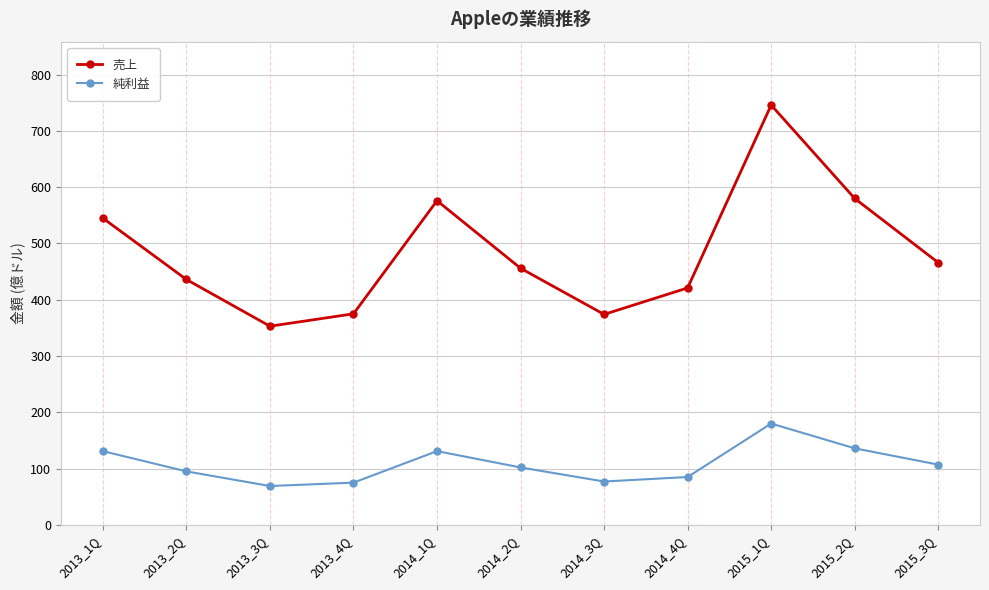

True or false: 売上 and 純利益 cross at least once.

False